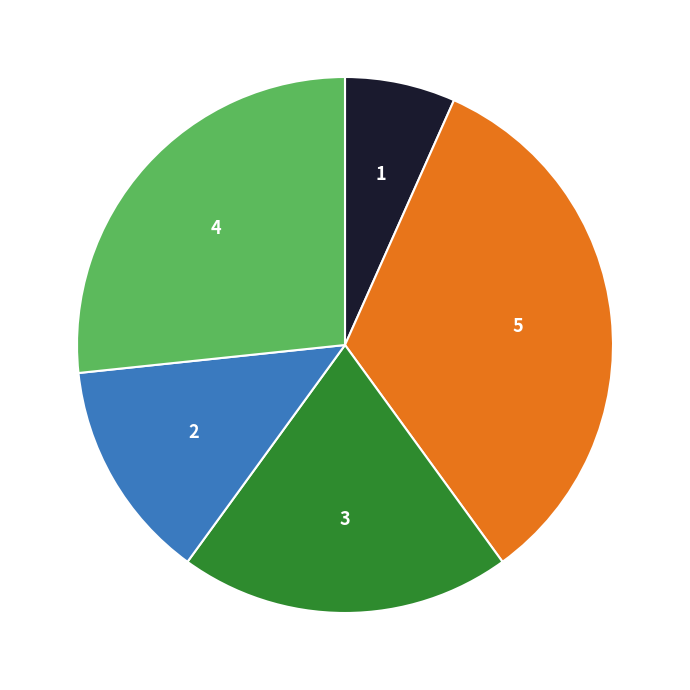

How many segments does this pie chart have?

5